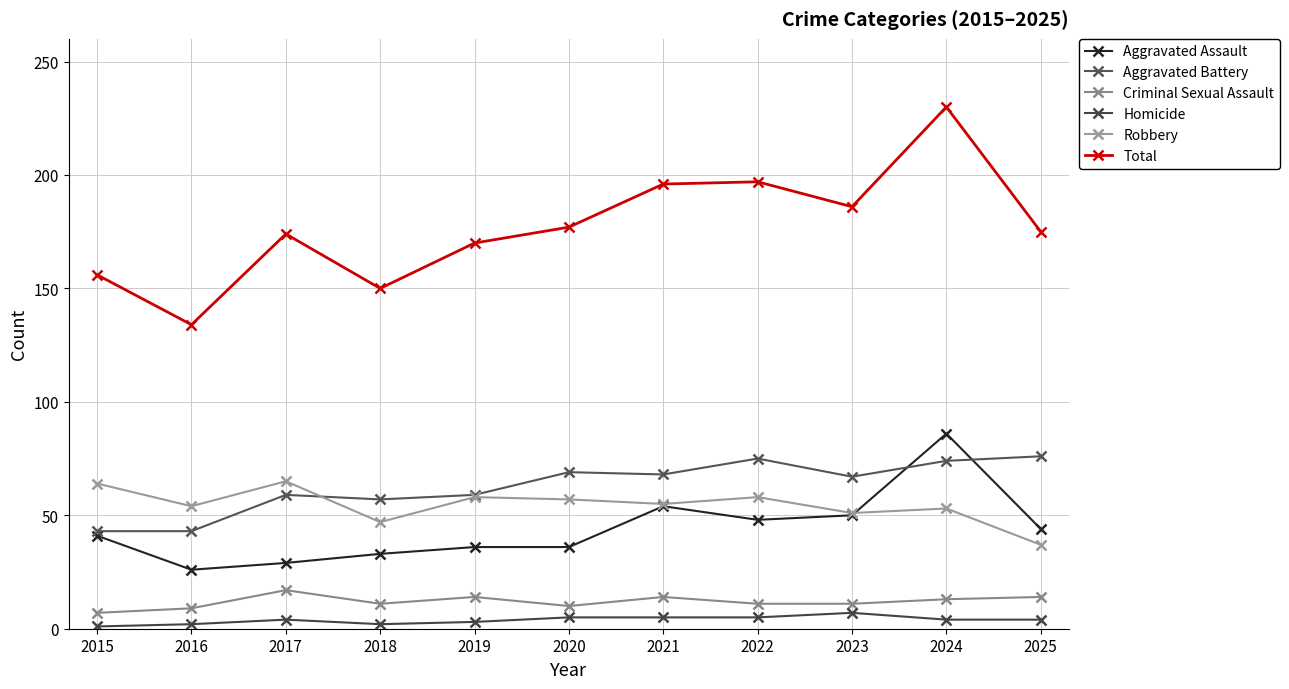

Between 2018 and 2021, which series saw the biggest shift?

Total